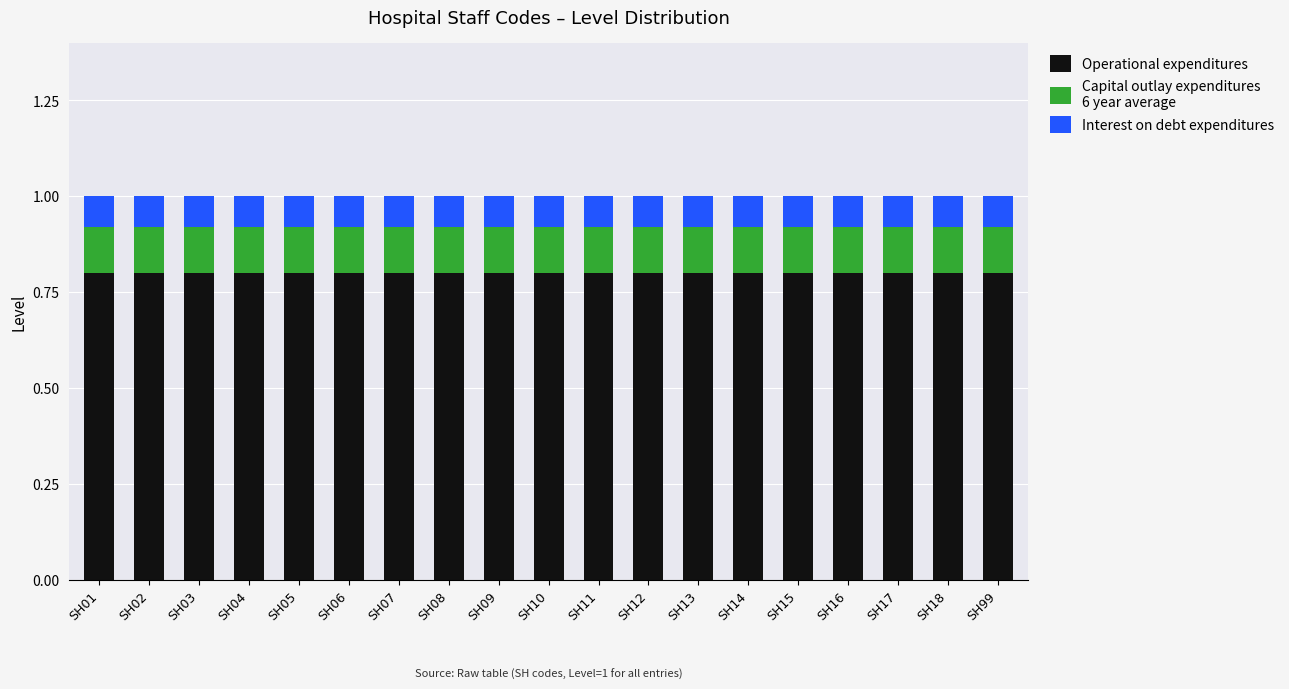

What is the total value across all series at SH09?

1.0